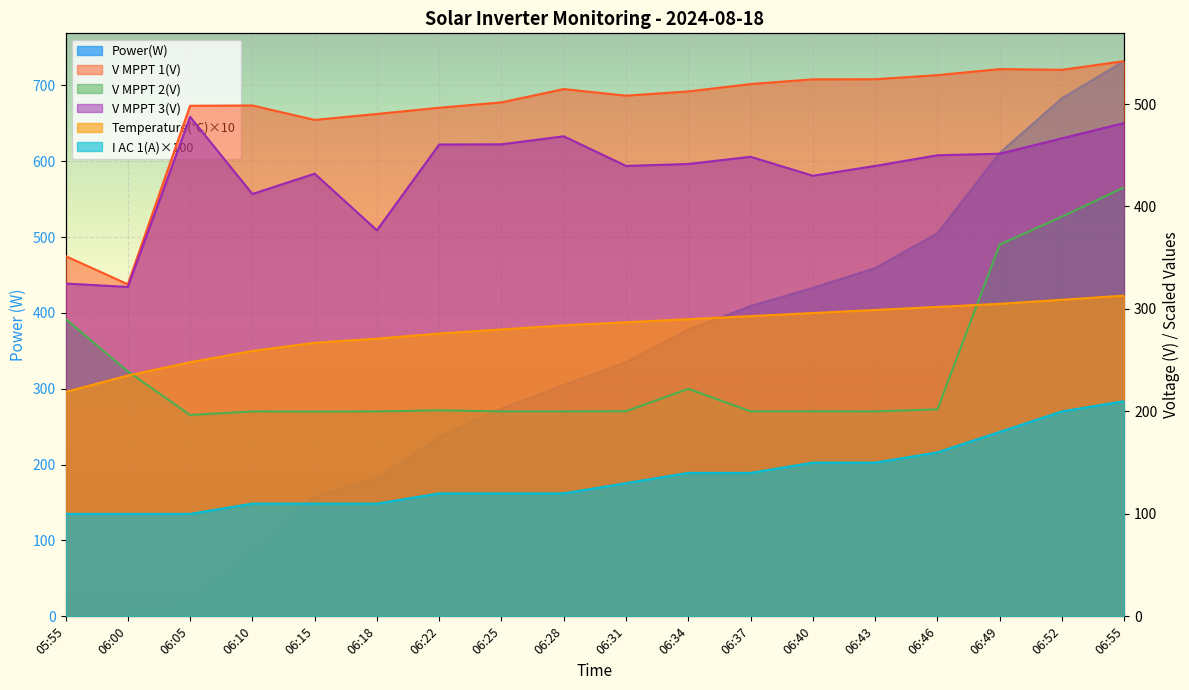

Reading left to right, list all the values displayed in this chart.

Power(W): 0.0	10.0	24.0	88.0	158.0	182.0	236.0	274.0	305.0	335.0	378.0	409.0	433.0	459.0	505.0	611.0	683.0	732.0
V MPPT 1(V): 351.6	324.1	498.3	498.6	484.5	490.3	496.4	501.6	514.6	508.2	512.3	519.5	524.1	524.2	528.2	534.1	533.4	541.9
V MPPT 2(V): 290.3	239.1	196.5	200.0	199.9	200.0	201.1	200.0	200.0	200.2	222.0	200.1	200.1	200.0	202.0	362.9	390.1	418.8
V MPPT 3(V): 324.8	321.5	487.5	412.2	432.0	376.8	460.5	460.7	468.5	439.6	441.5	448.5	430.0	439.6	450.0	451.5	466.5	481.5
Temperature(℃): 219.0	235.0	248.0	259.0	267.0	271.0	276.0	280.0	284.0	287.0	290.0	293.0	296.0	299.0	302.0	305.0	309.0	313.0
I AC 1(A): 100.0	100.0	100.0	110.0	110.0	110.0	120.0	120.0	120.0	130.0	140.0	140.0	150.0	150.0	160.0	180.0	200.0	210.0